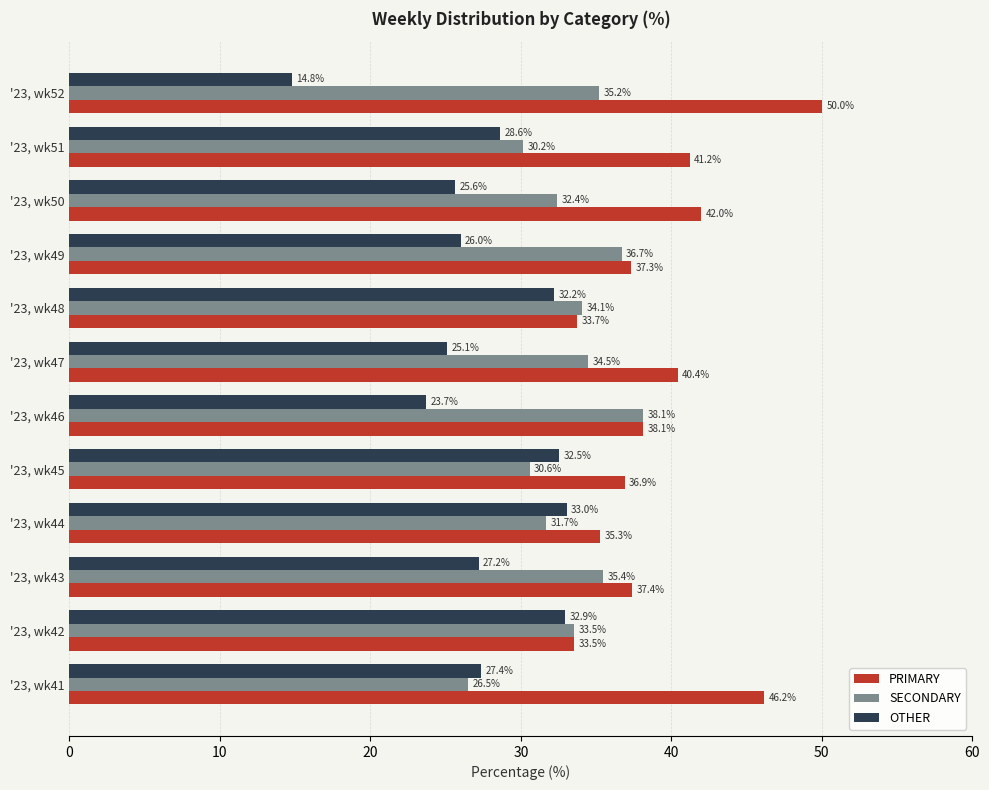

The value of PRIMARY at '23, wk46 is 15.3. True or false?

False